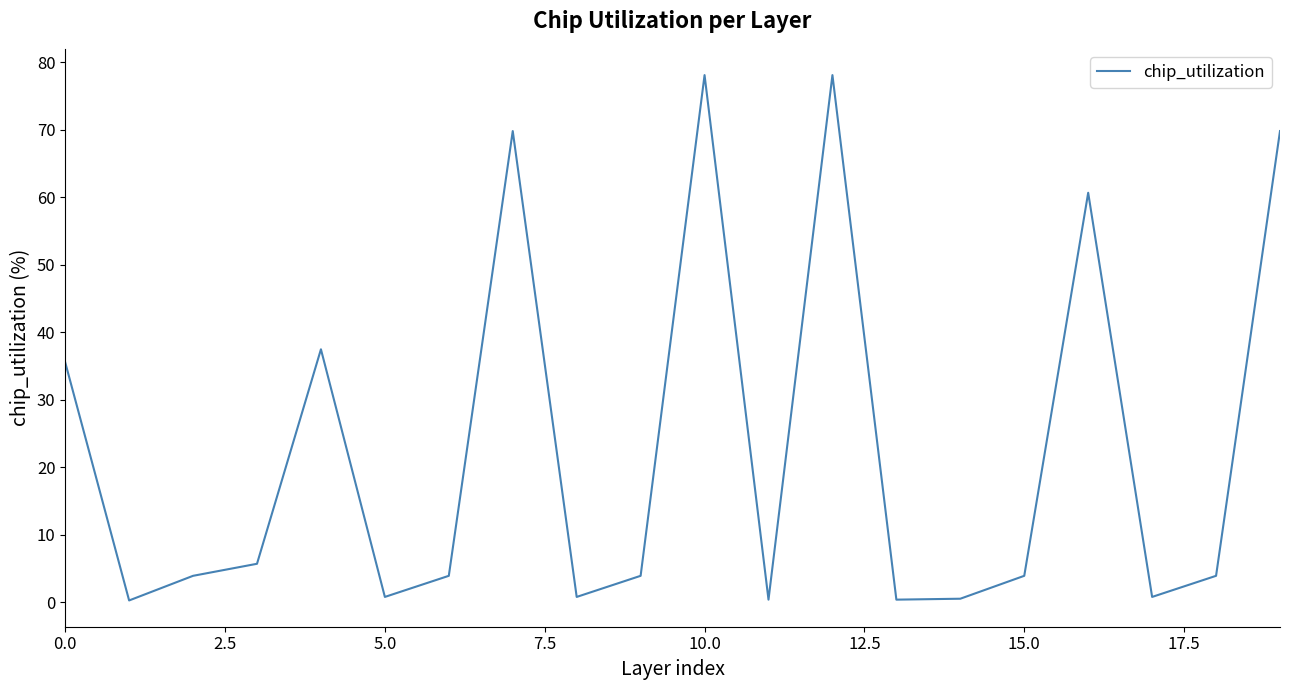

What is the difference between the maximum and minimum values?

77.8